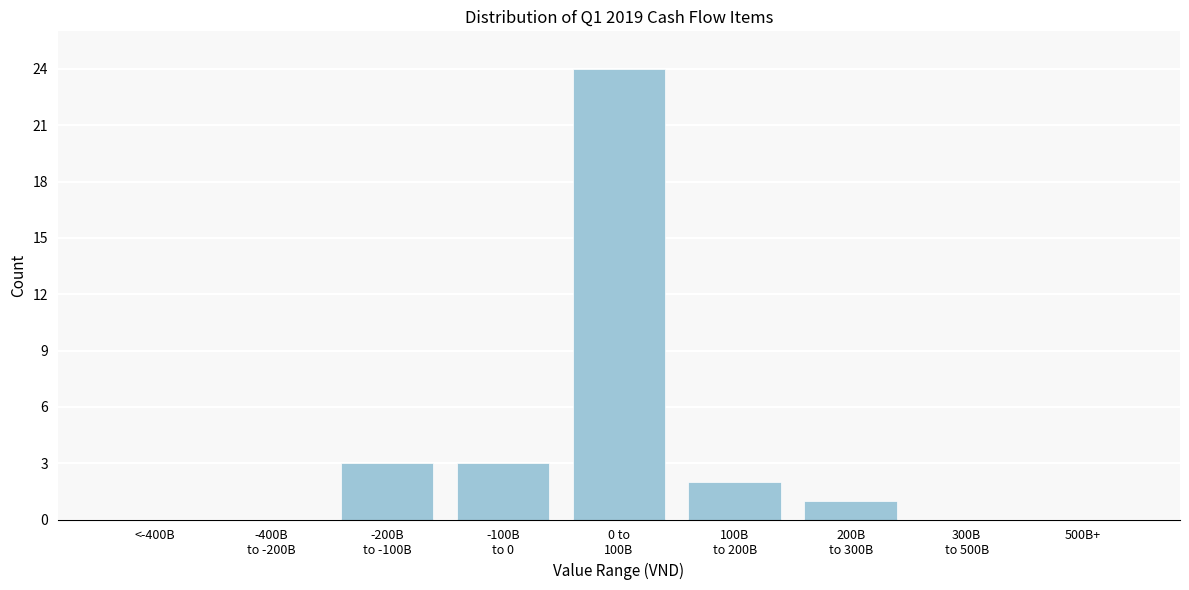

What is the sum of all values?

33